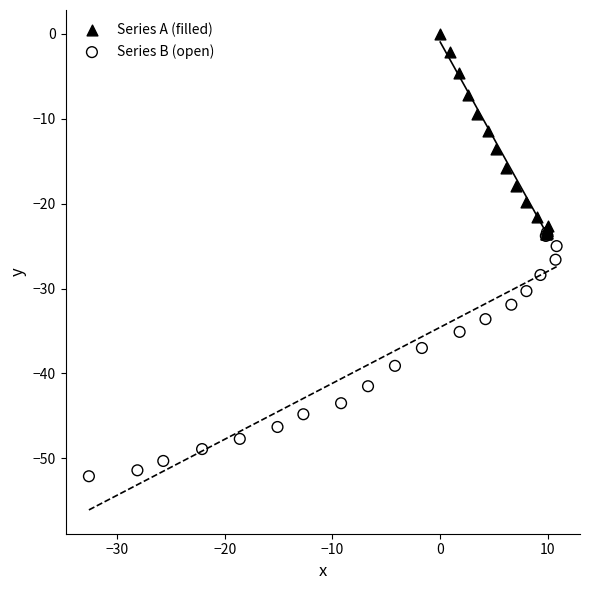

Which series reaches the minimum Y coordinate?

Series B (open)